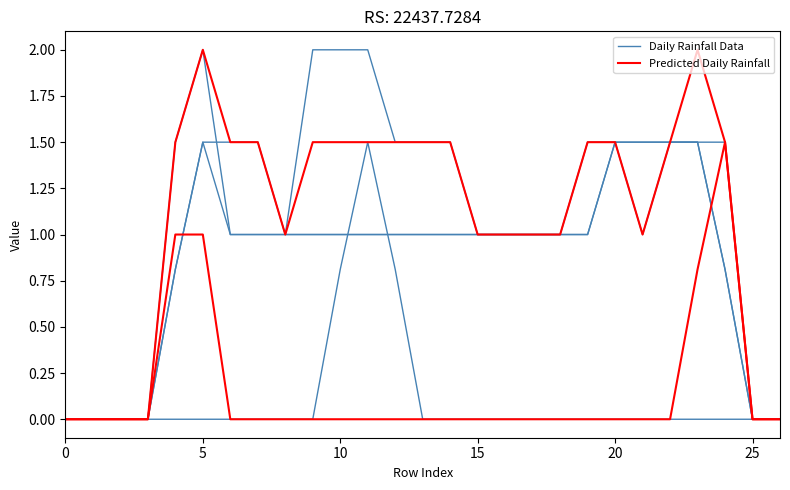

What is the average value of the Predicted Daily Rainfall series?

1.1